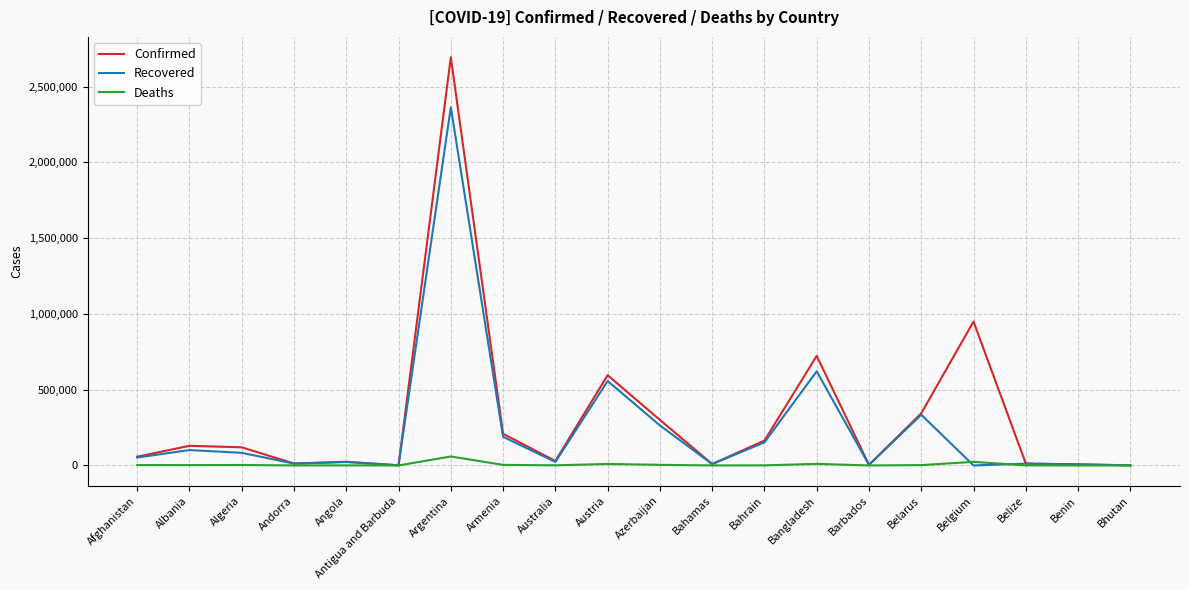

What is the maximum value shown in the chart?

2694014